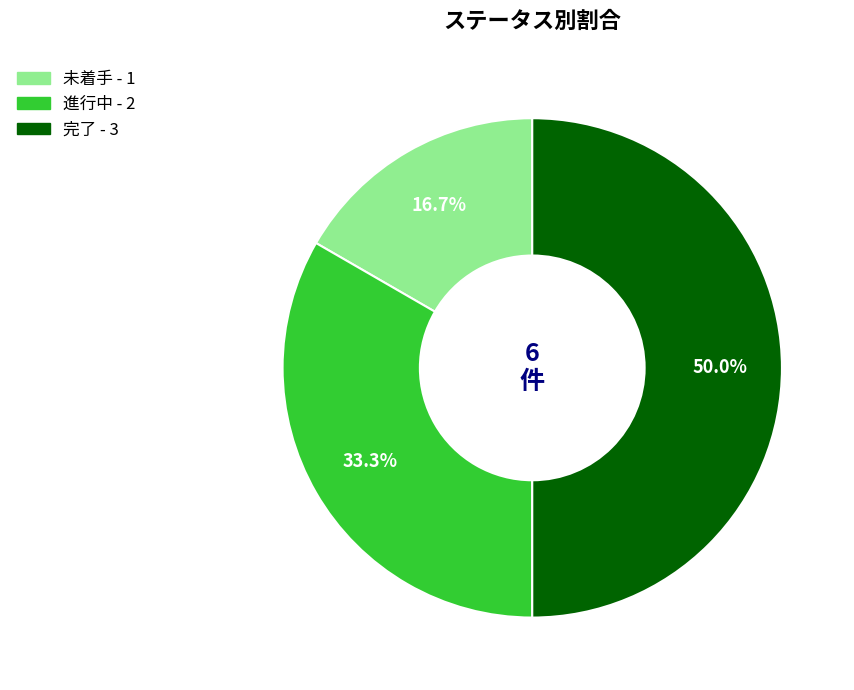

To the nearest percent, what is the average slice percentage?

33%